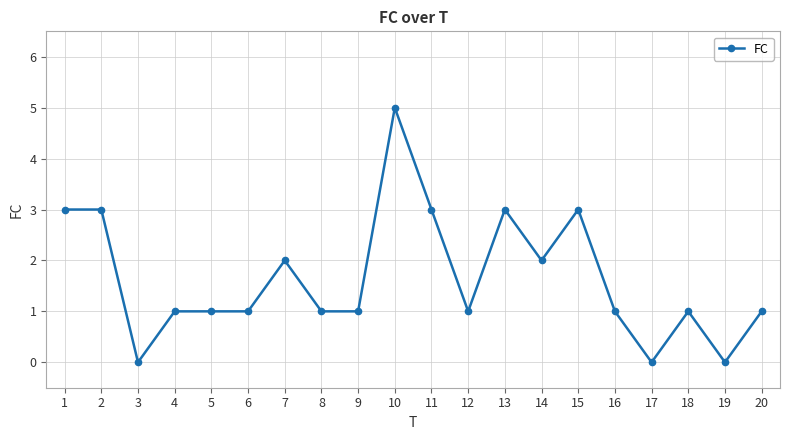

What is the change in value from 4 to 7?

+1